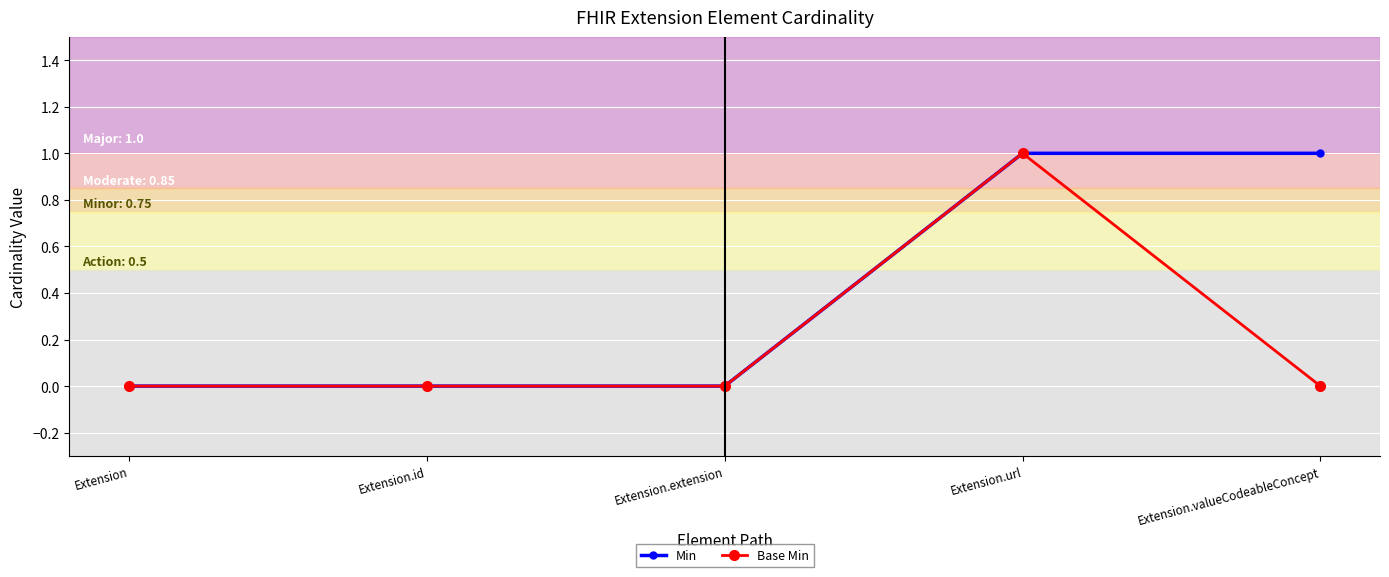

What is the label of the 1st point from the right?

Extension.valueCodeableConcept